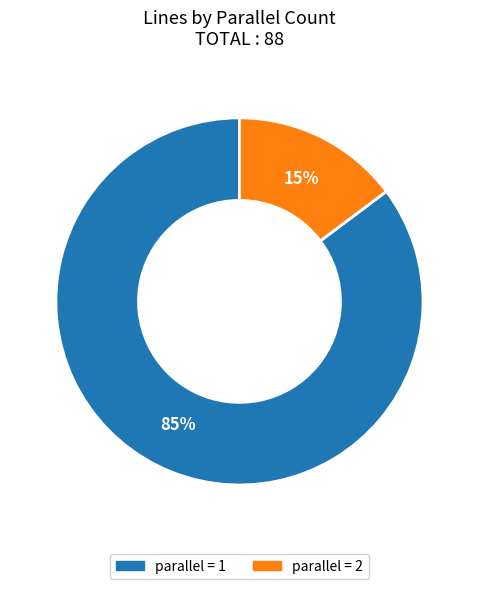

Rank the categories by value from lowest to highest.

parallel = 2, parallel = 1